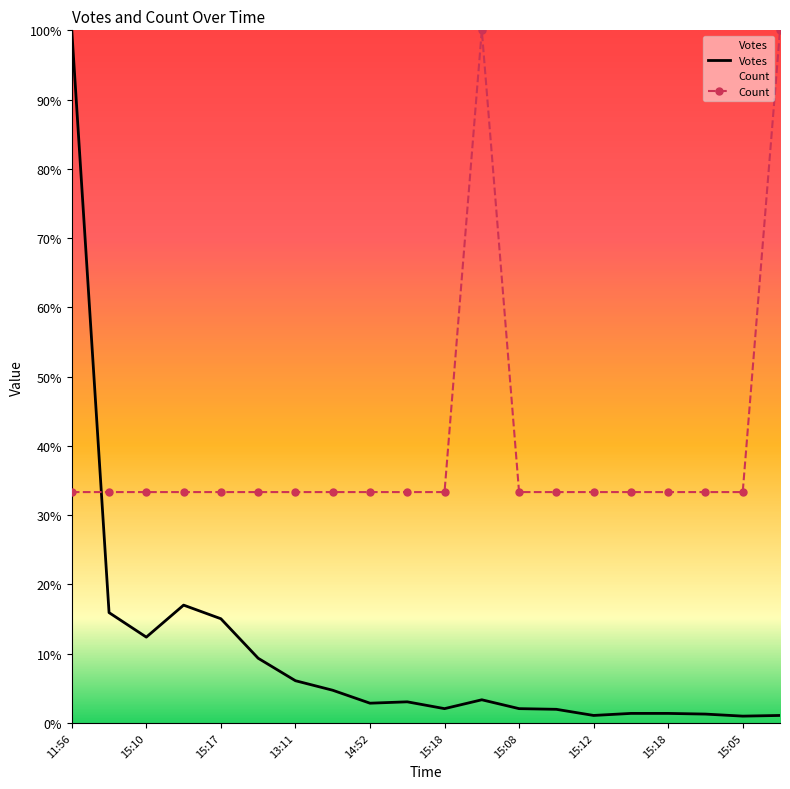

Between 14:52 and 11:56, which is larger?

11:56